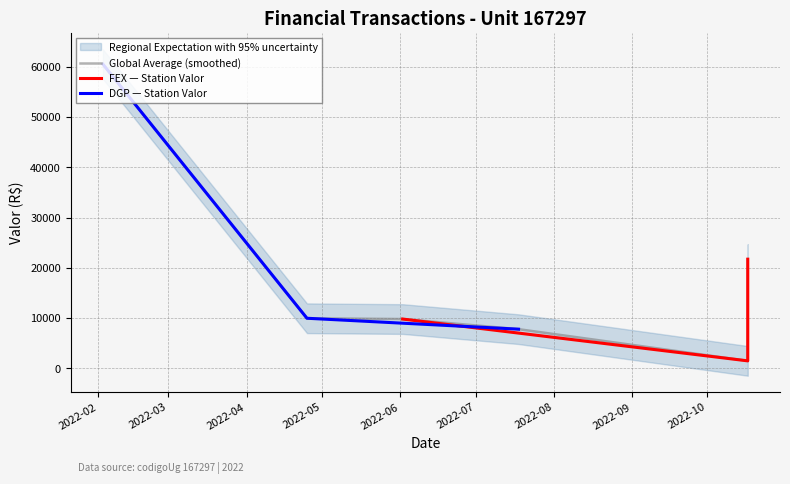

Reading left to right, what are all the values shown in this chart?

9800.0	21720.0	1475.0	60539.6	9959.0	7785.7